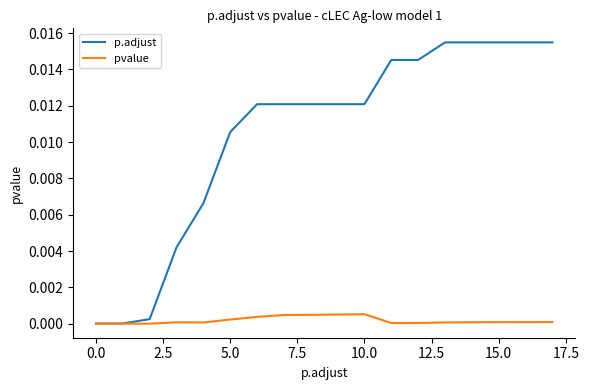

Which series has the largest total across all categories?

p.adjust